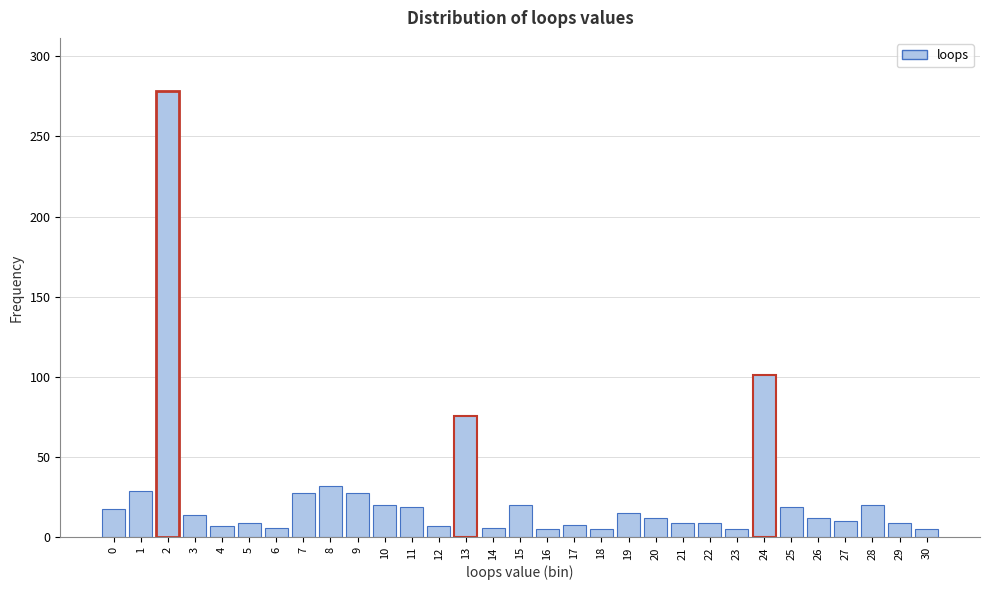

Is it true that the value at 24 is 137?

False